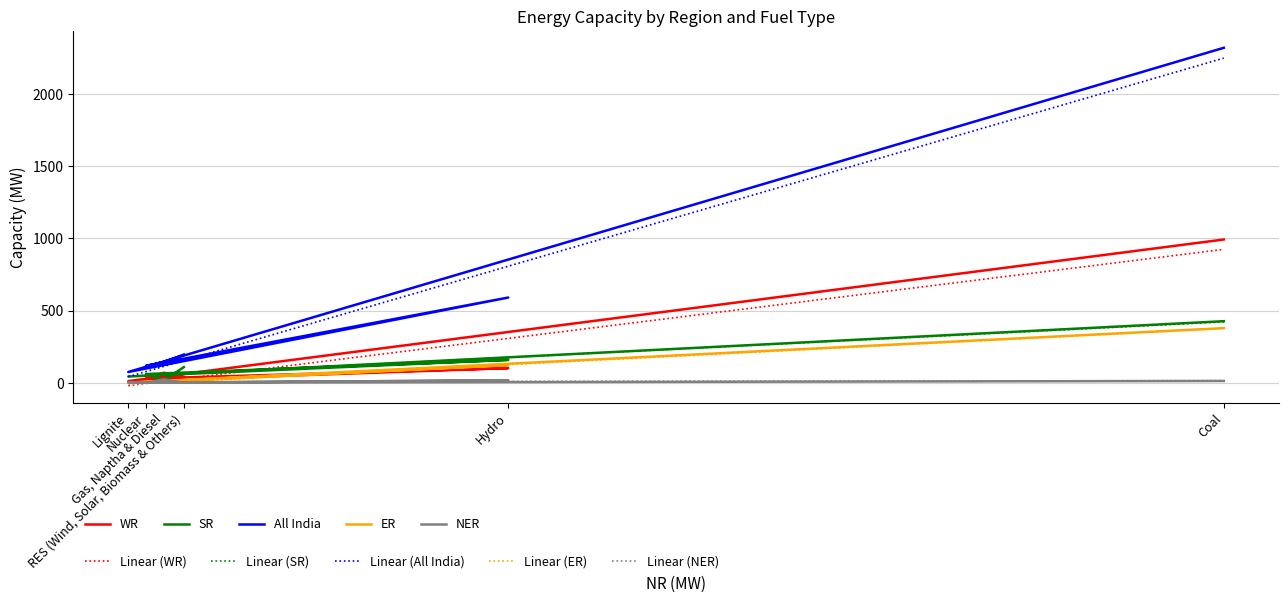

Which series changed the most between Nuclear and RES (Wind, Solar, Biomass & Others)?

All India